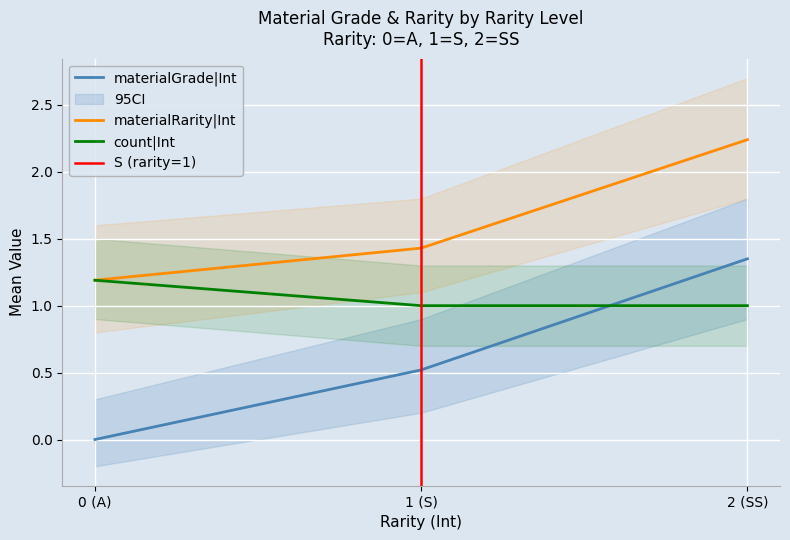

How many grade|Int values are between 0 and 1?

2